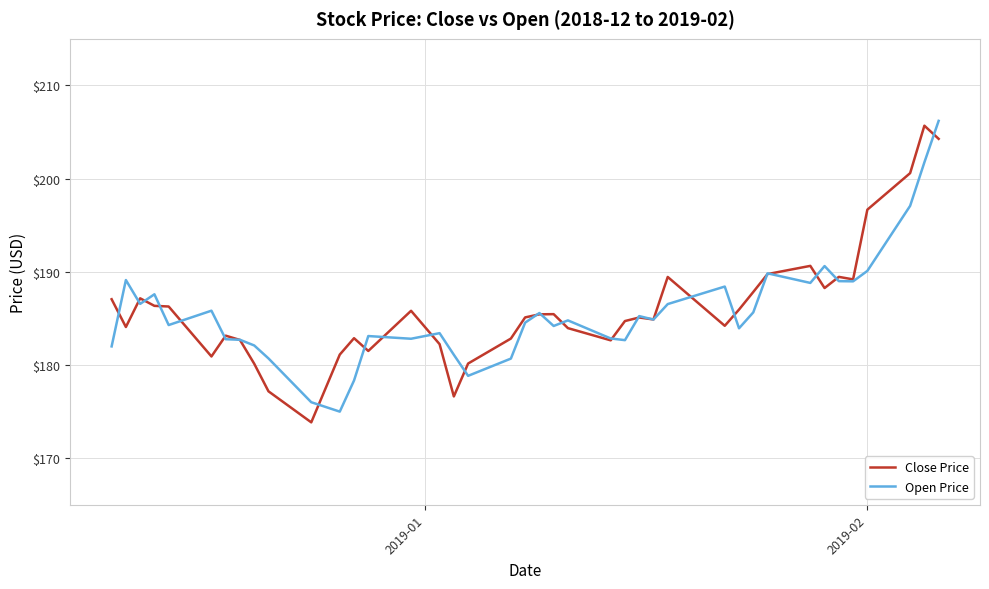

What is the maximum value for Close Price?

205.7